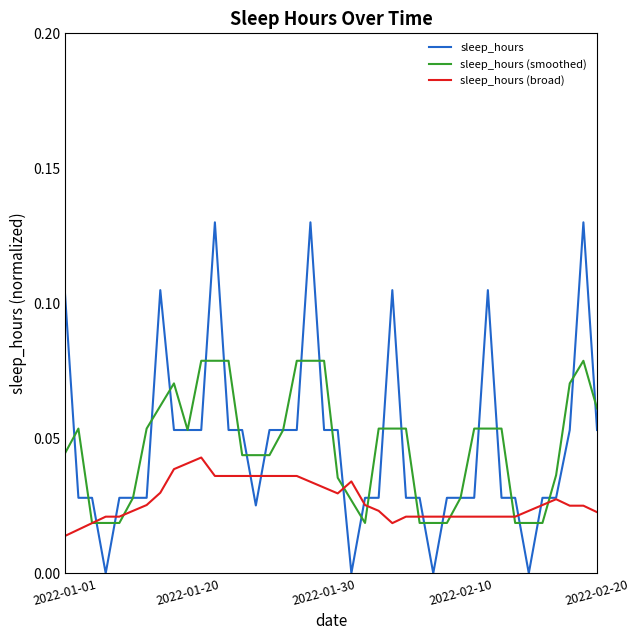

What are all the series names shown in the legend?

sleep_hours, sleep_hours (smoothed), sleep_hours (broad)